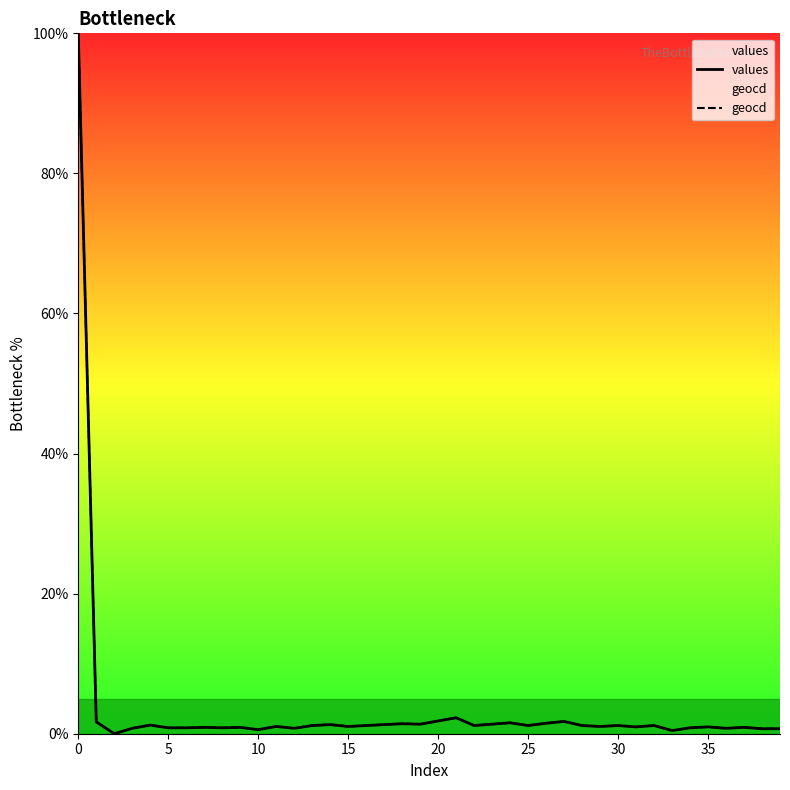

What value does the geocd series have at 0?

100.0